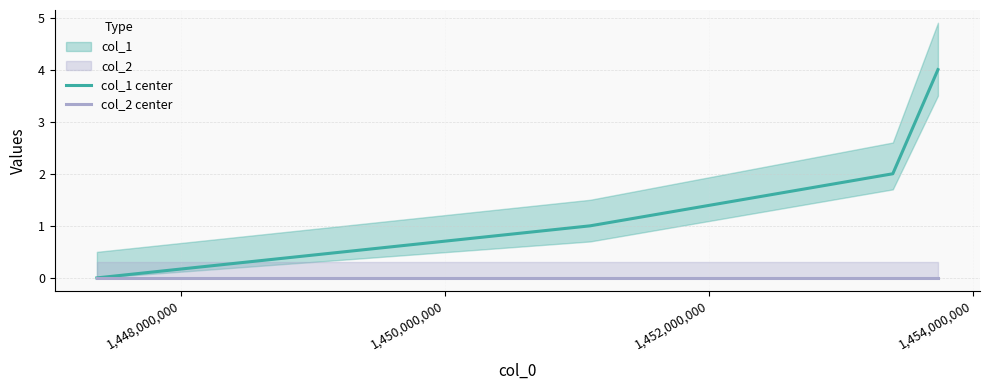

True or false: col_1 center has a value of 3 at 1,450,000,000.

False